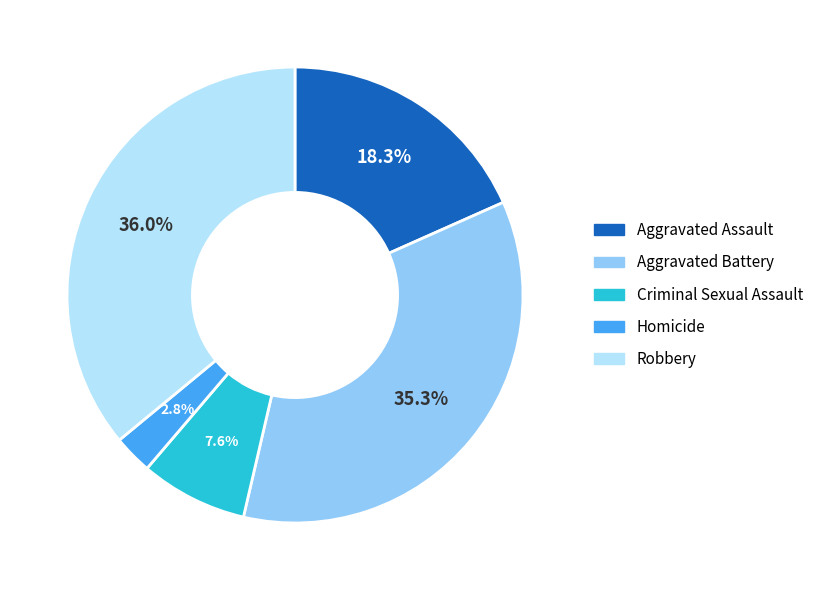

What portion of the pie excludes Aggravated Assault?

81.7%